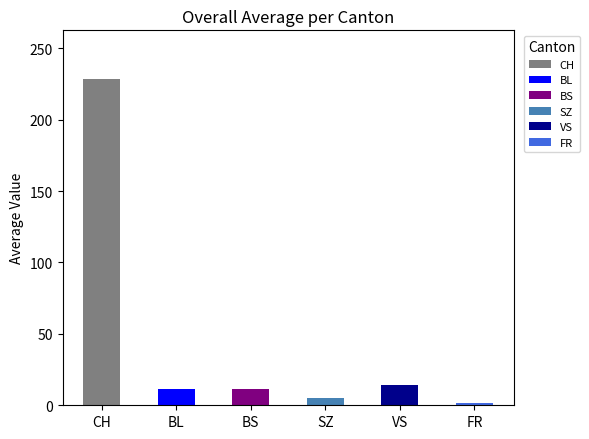

What is the sum of the values at SZ and VS?

19.3